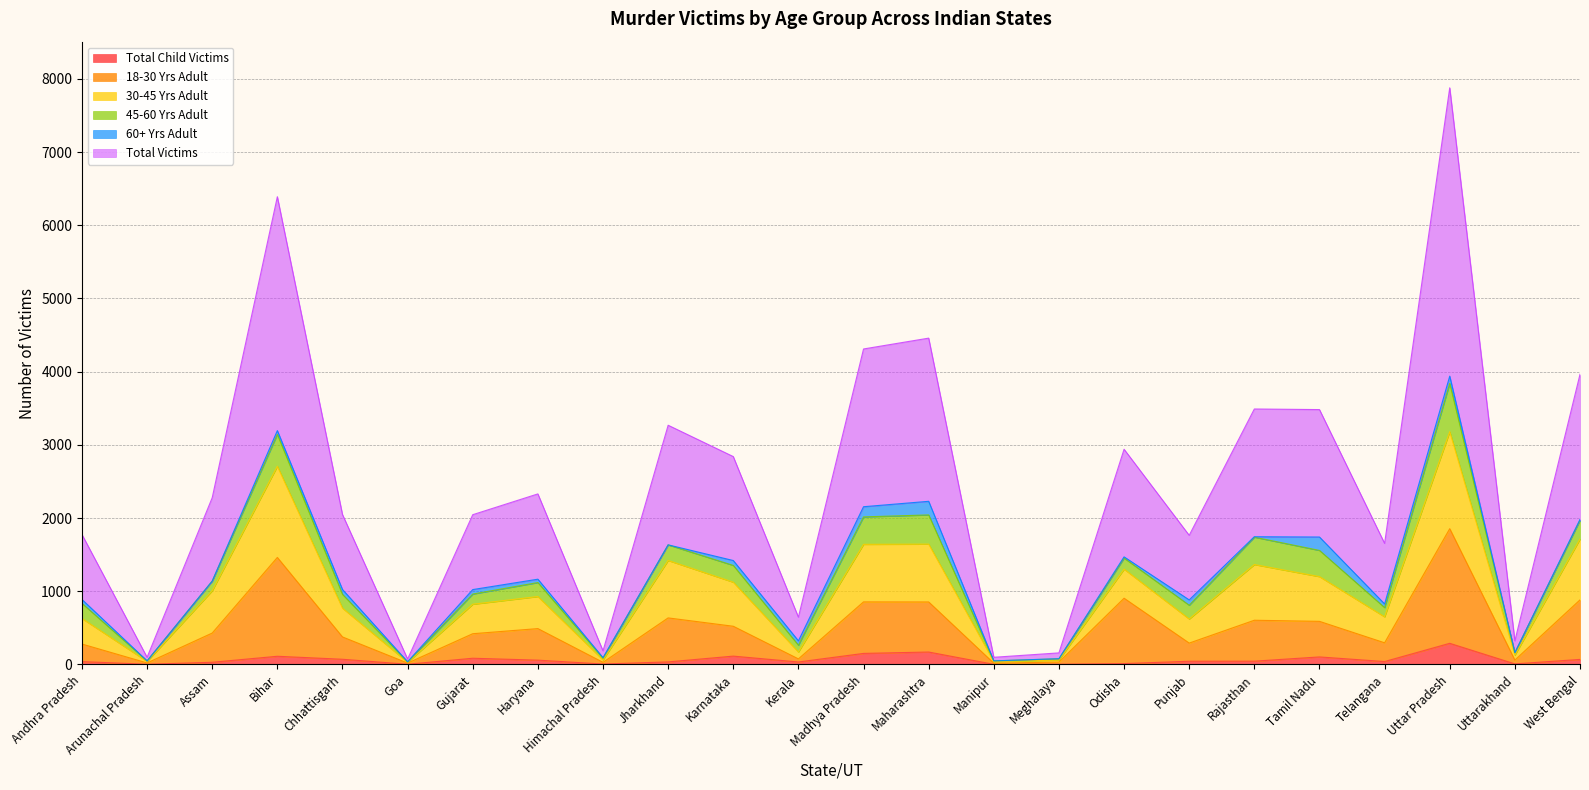

At which label is 18-30 Yrs Adult closest to 936?

Odisha